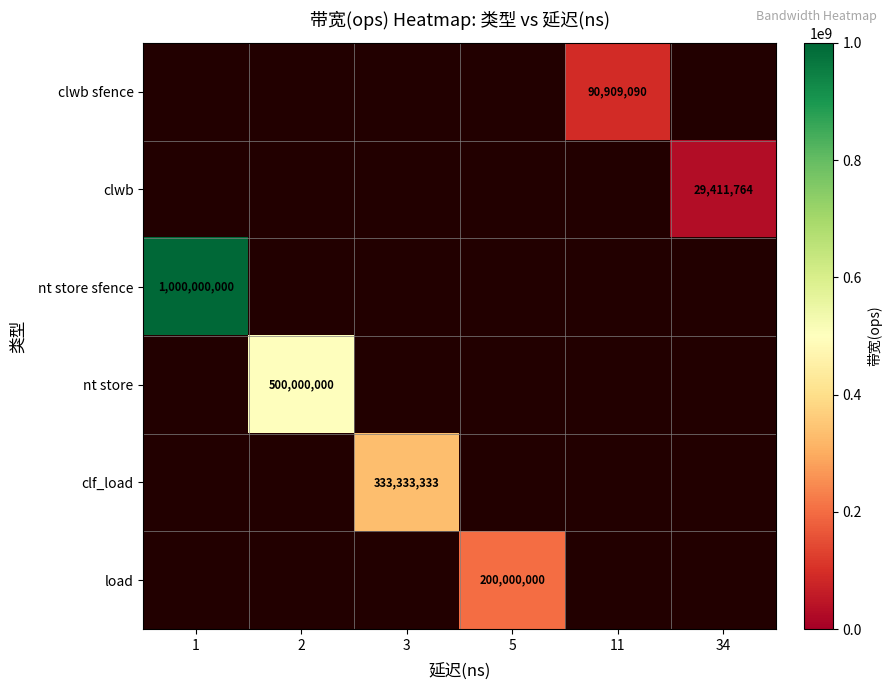

Is it true that clwb equals 29411764 at 34?

True